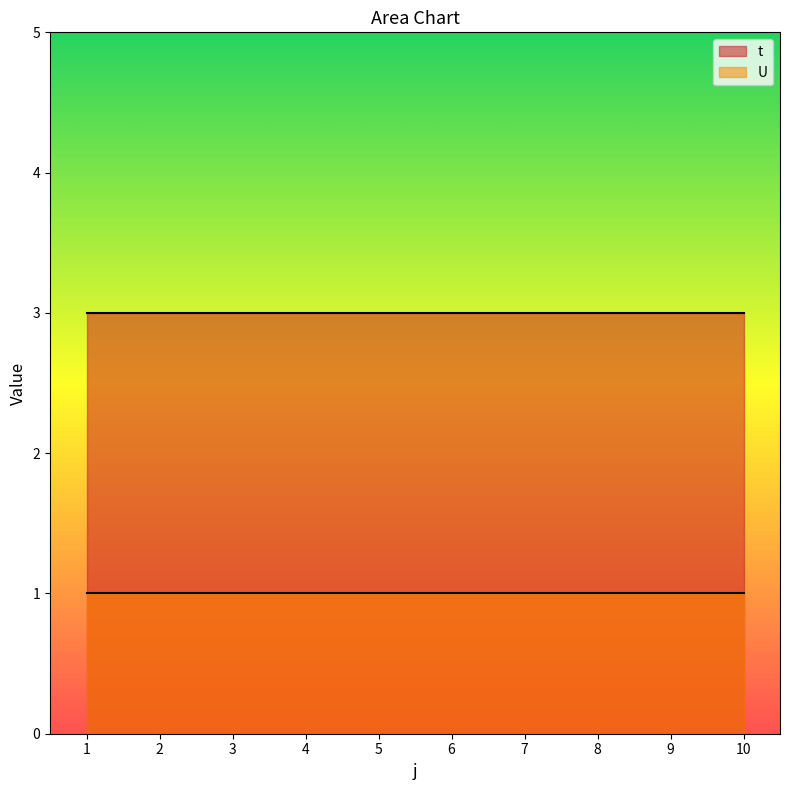

Which series changed the most between 2 and 7?

t